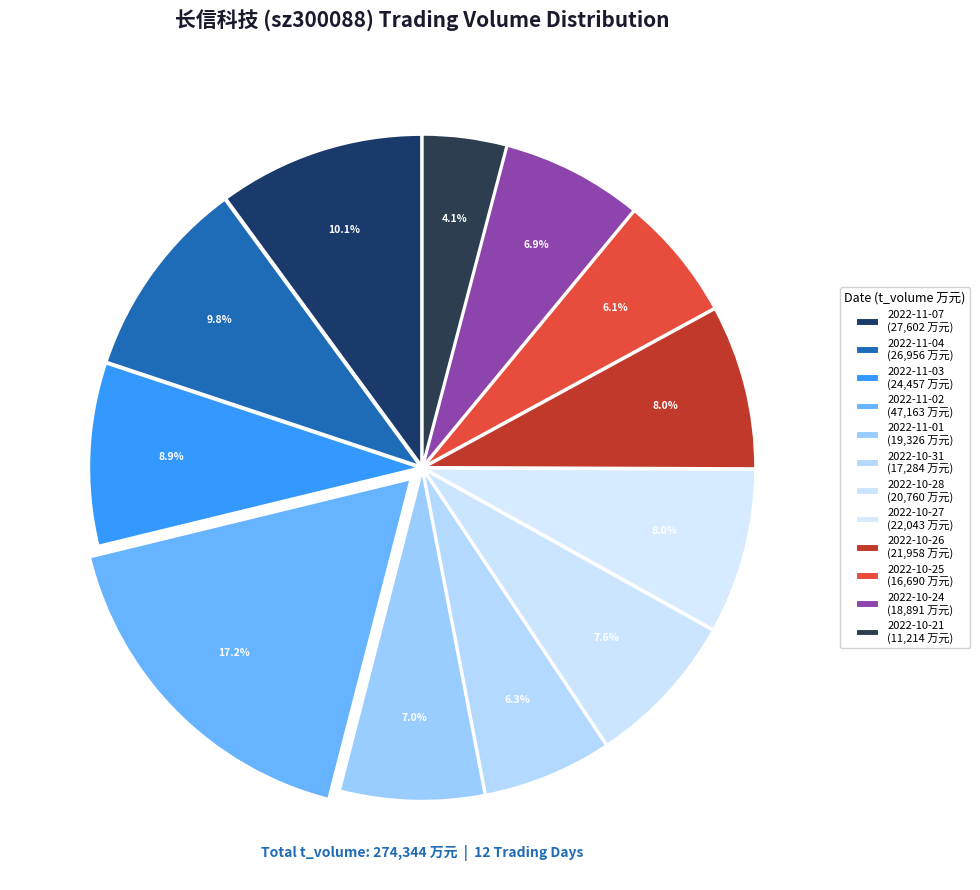

What is the change in value from 2022-11-07 to 2022-10-26?

-5644